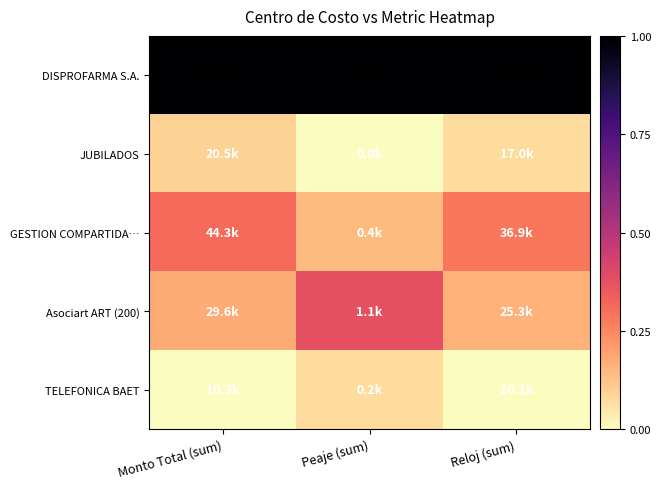

How many data points does each series have?

3